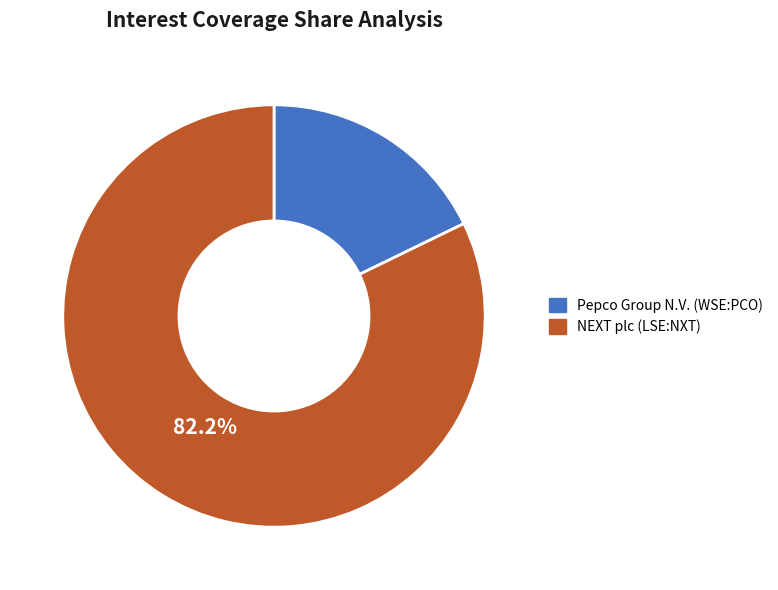

Is there any slice that represents more than half of the pie?

Yes